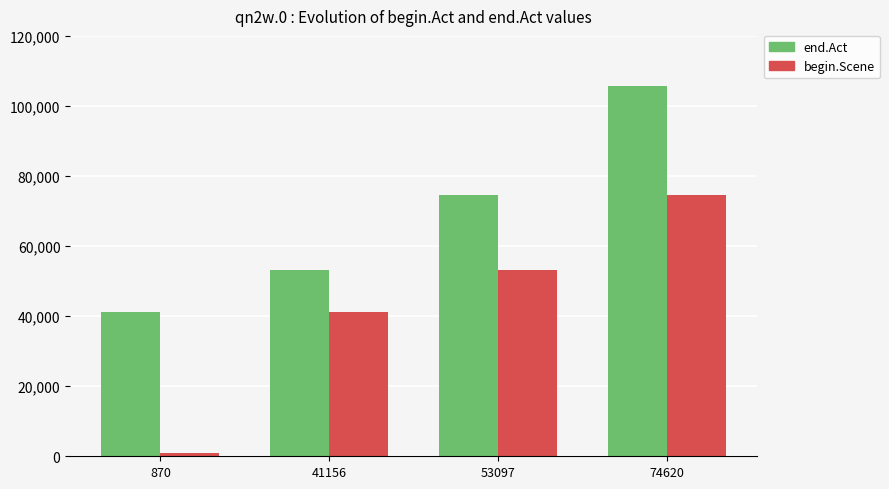

Where is end.Act nearest to the value 73351?

53097